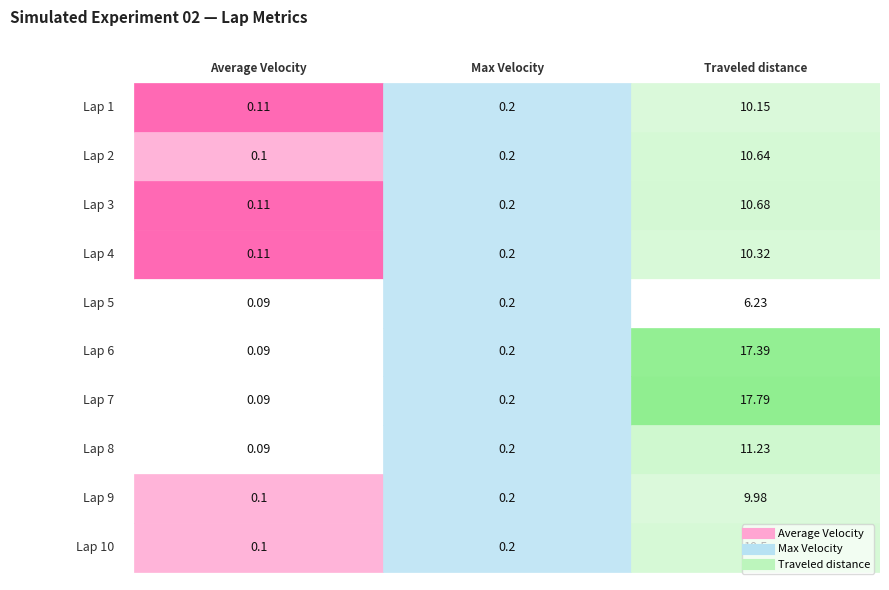

Rank the categories by 9 value from lowest to highest.

Average Velocity, Max Velocity, Traveled distance